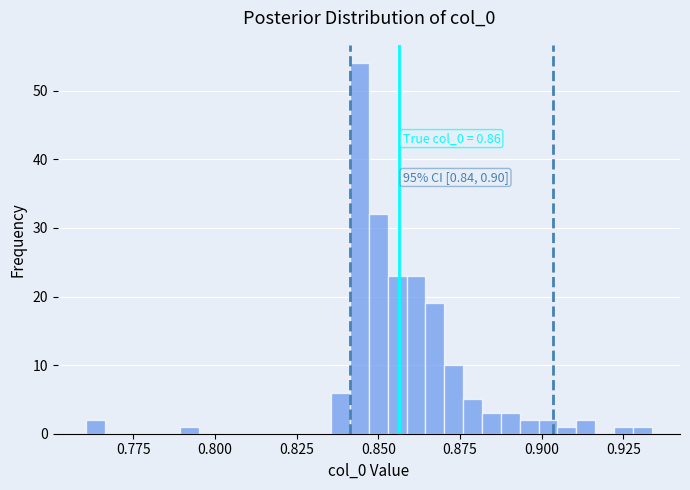

Read against the x-axis, roughly where is the centre of the tallest bar?

0.845